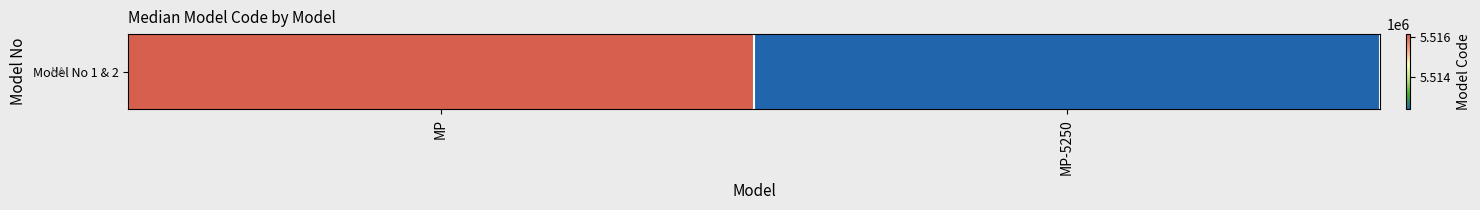

Which has a higher value, MP or MP-5250?

MP